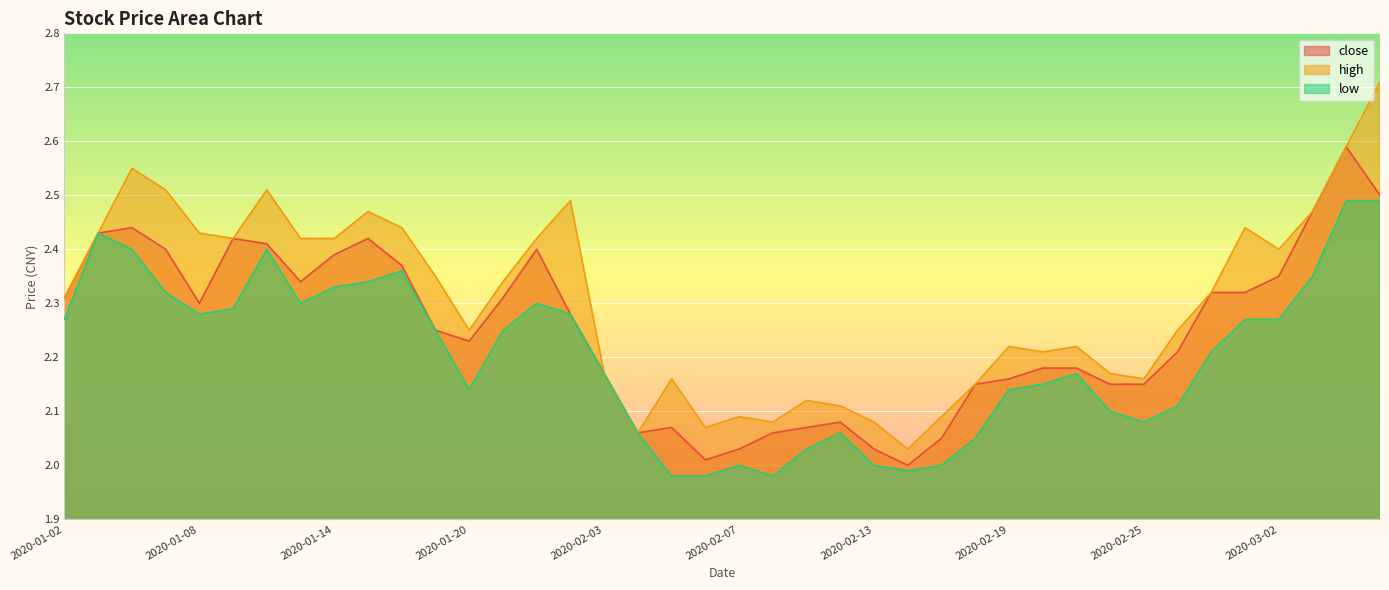

At how many categories does at least one series exceed 2?

40